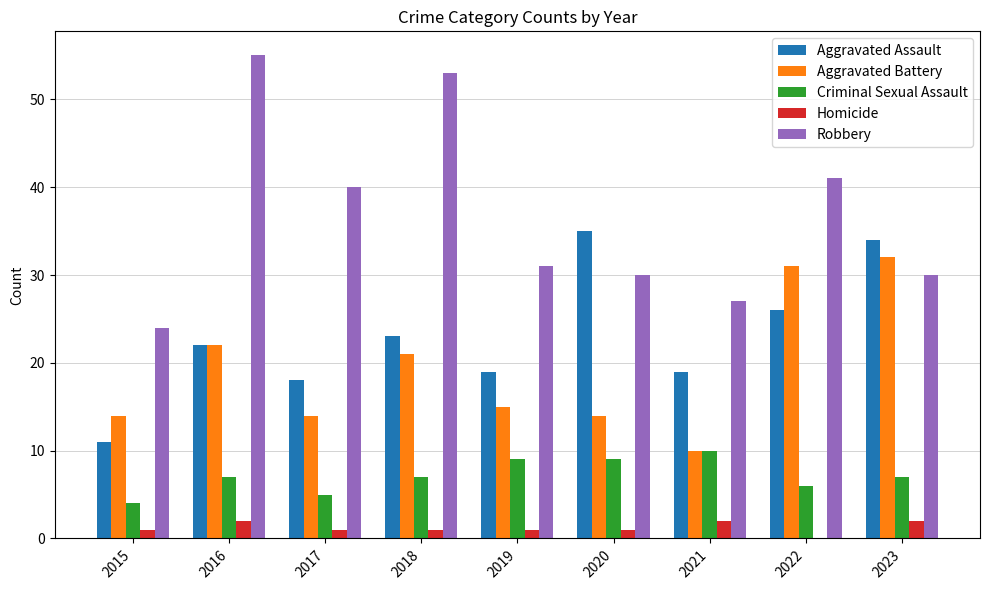

Which category has the highest value in the Robbery series?

2016